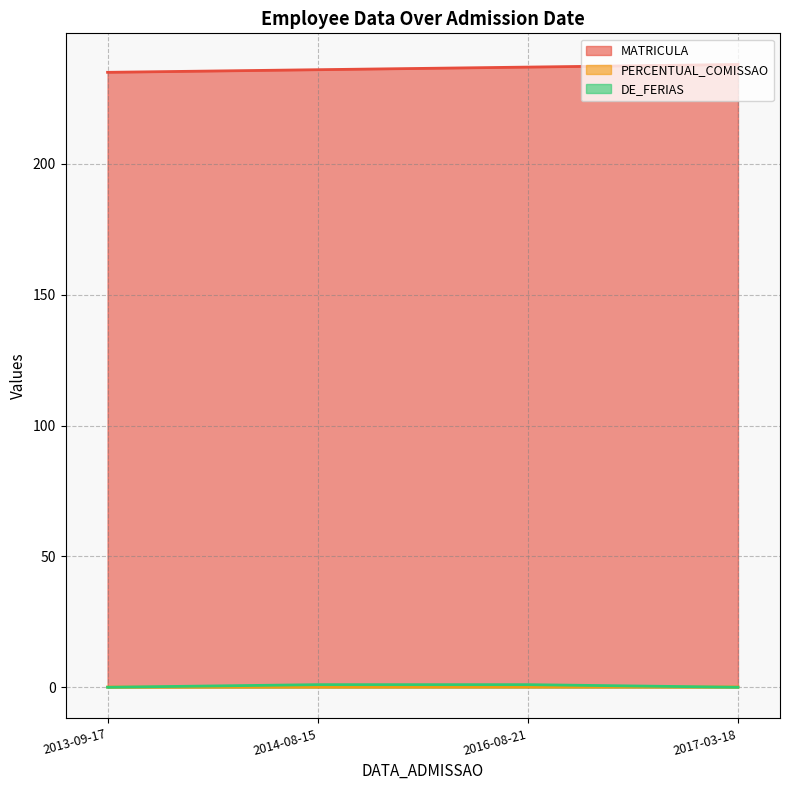

Reading left to right, transcribe all the data shown in this chart.

MATRICULA: 235.0	236.0	237.0	238.0
PERCENTUAL_COMISSAO: 0.1	0.1	0.1	0.1
DE_FERIAS: 0.0	1.0	1.0	0.0